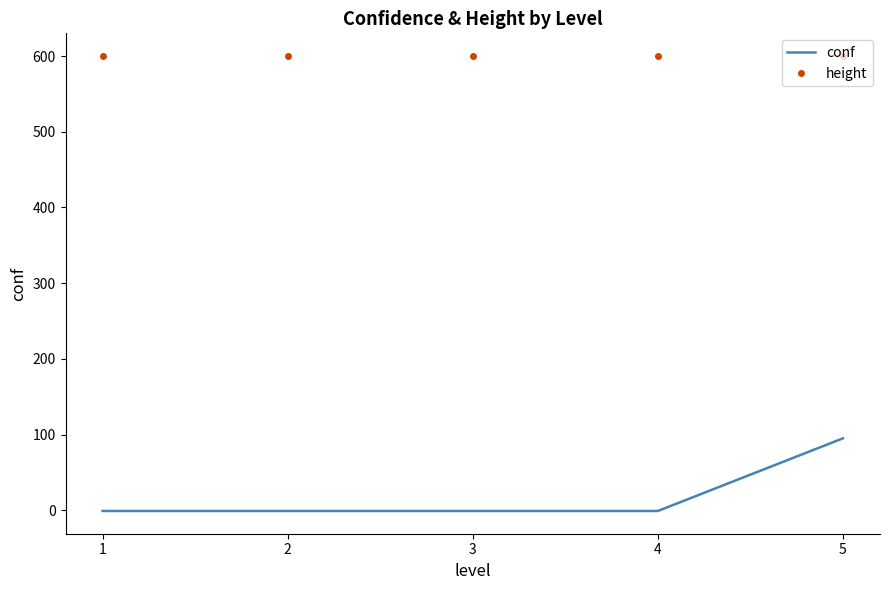

Which series has the largest total across all categories?

height